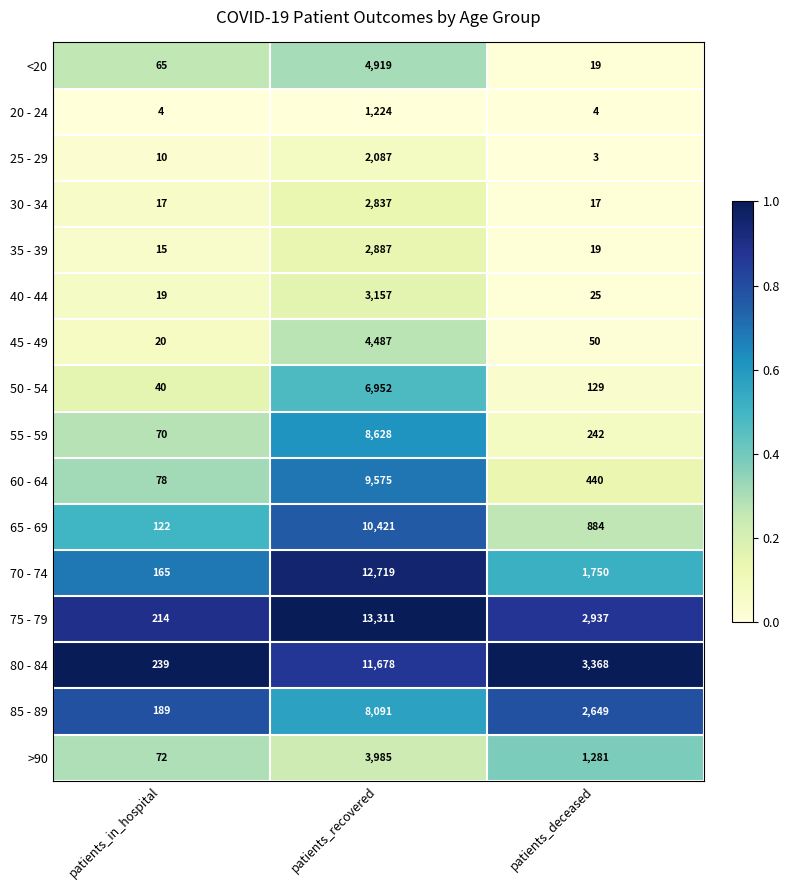

What is the sum of all 45 - 49 values?

4557